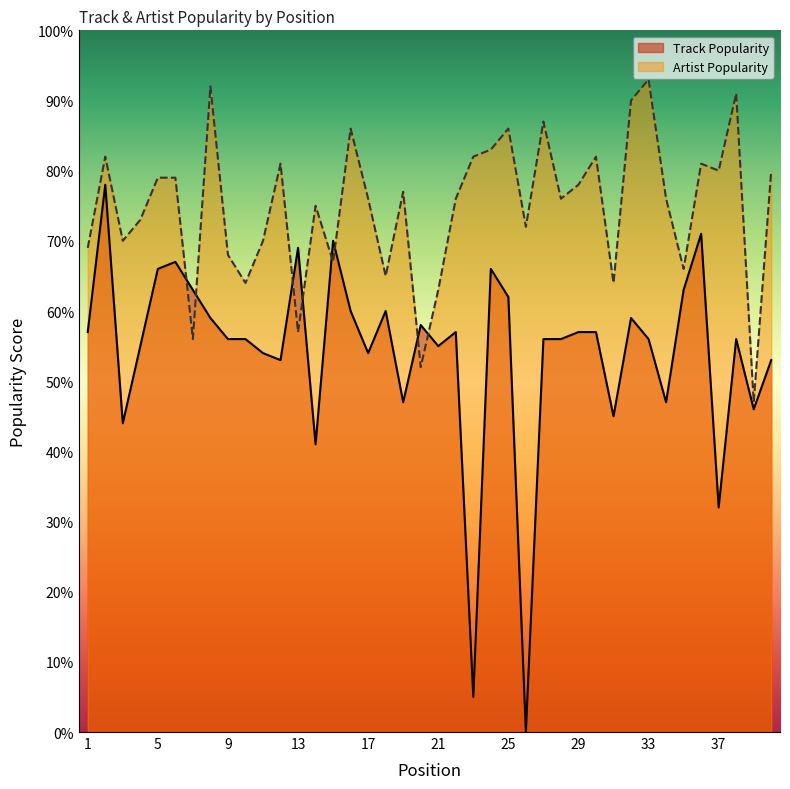

Reading right to left, transcribe all the data shown in this chart.

Track Popularity: 53	46	56	32	71	63	47	56	59	45	57	57	56	56	0	62	66	5	57	55	58	47	60	54	60	70	41	69	53	54	56	56	59	63	67	66	55	44	78	57
Artist Popularity: 80	47	91	80	81	66	76	93	90	64	82	78	76	87	72	86	83	82	76	63	52	77	65	76	86	67	75	57	81	70	64	68	92	56	79	79	73	70	82	69